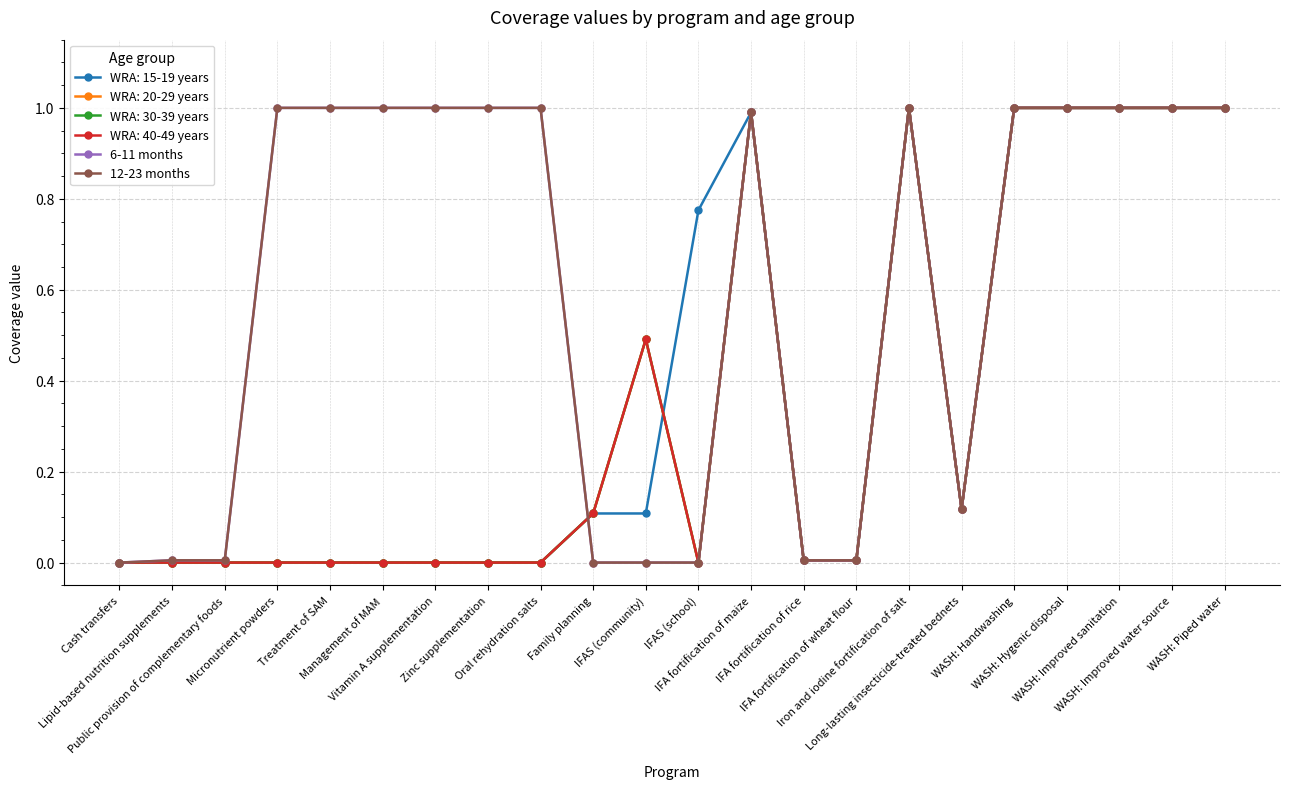

How many lines are shown in the chart?

6